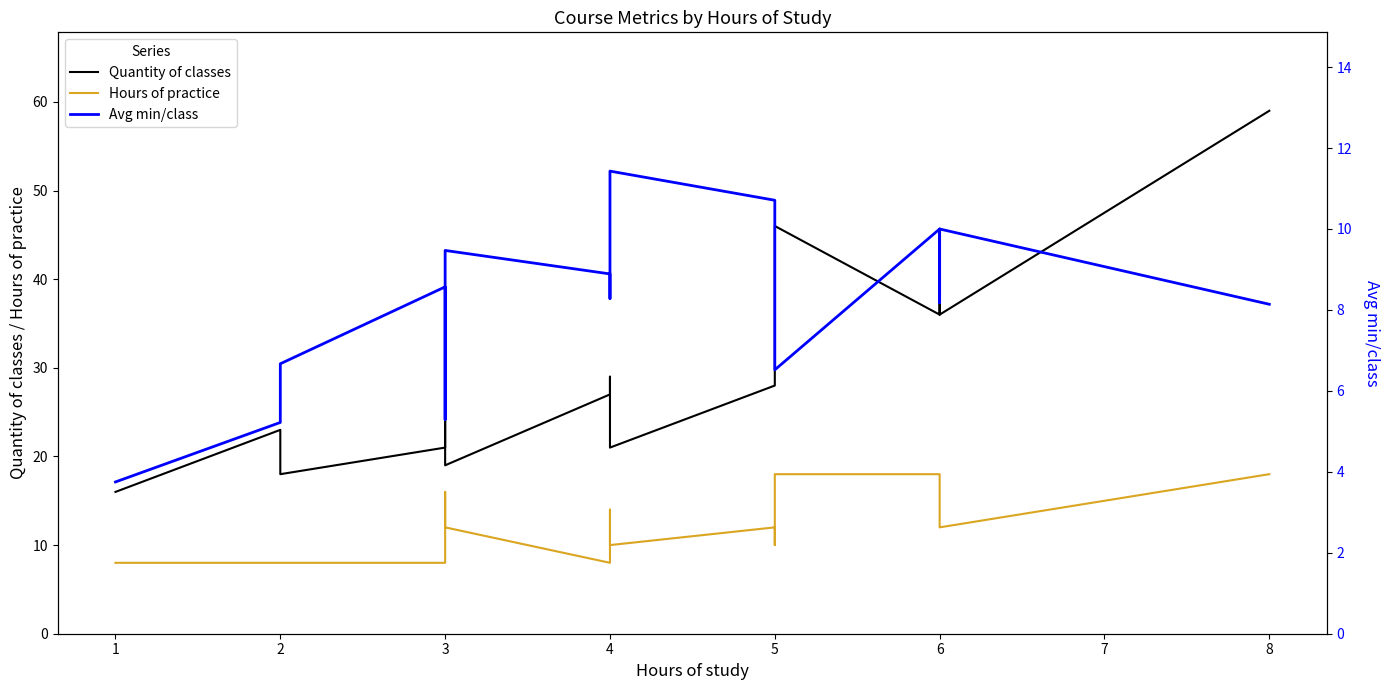

At which label does Avg min/class first exceed 8?

3